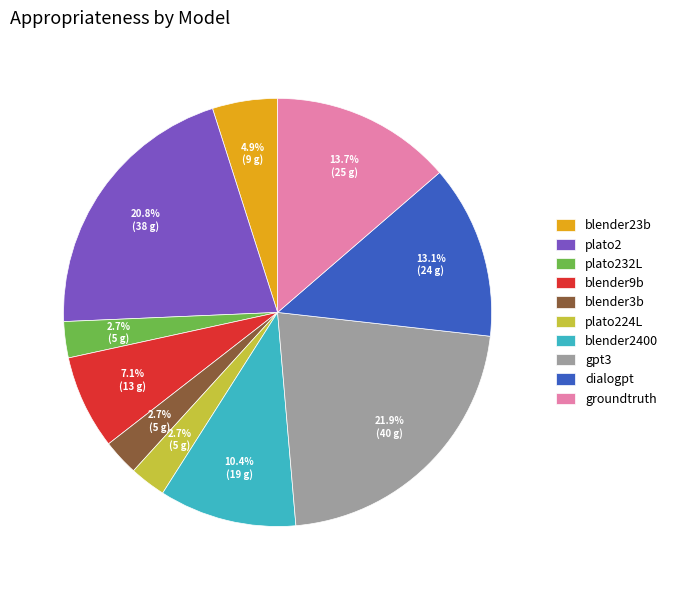

Which category has the biggest portion of the pie?

gpt3